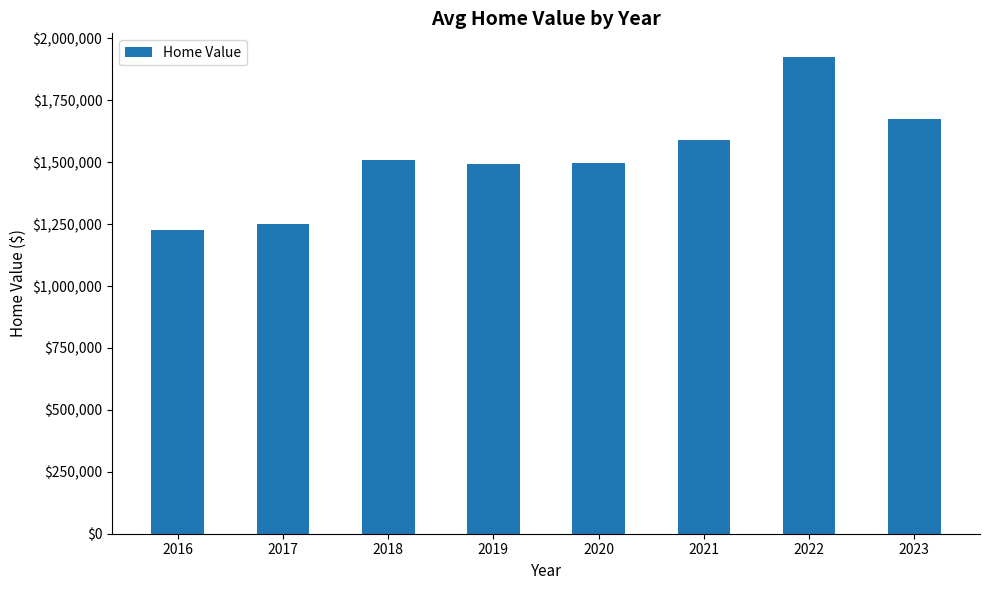

What is the approximate value at 2018, to the nearest 50?

1509850